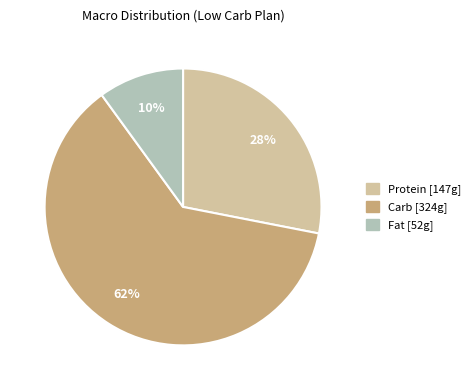

The Carb slice represents 49% of the pie. True or false?

False